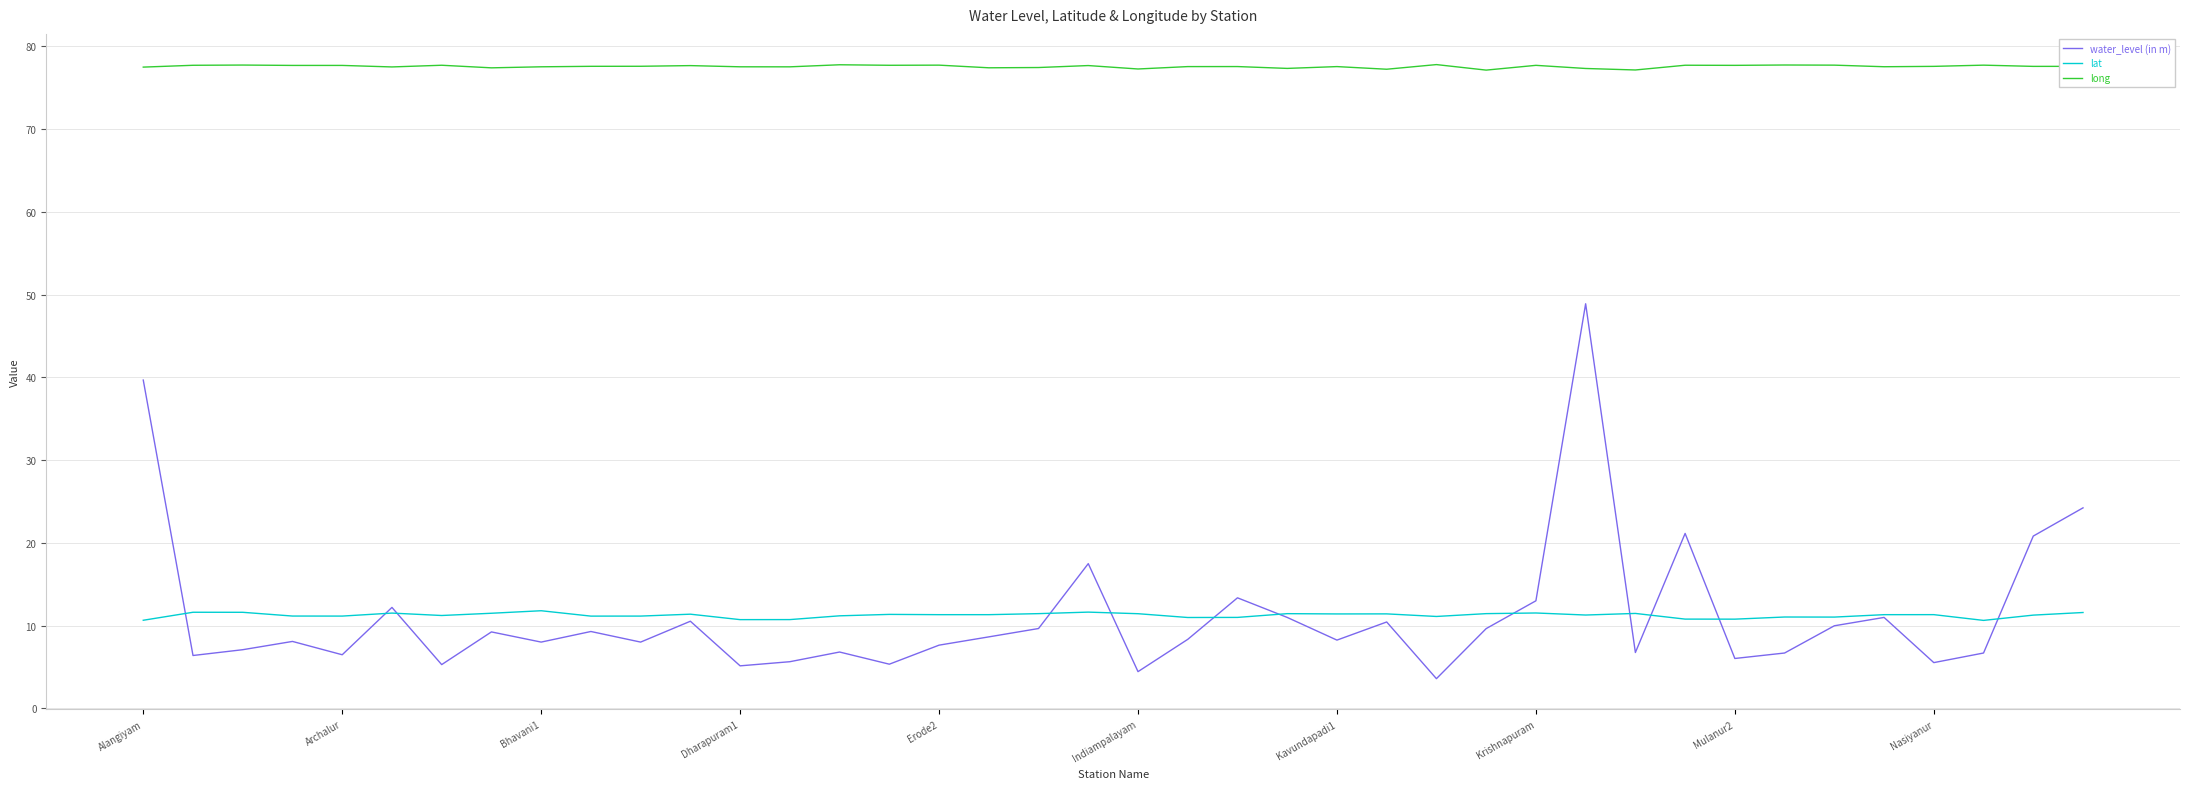

Which series has the largest total across all categories?

long